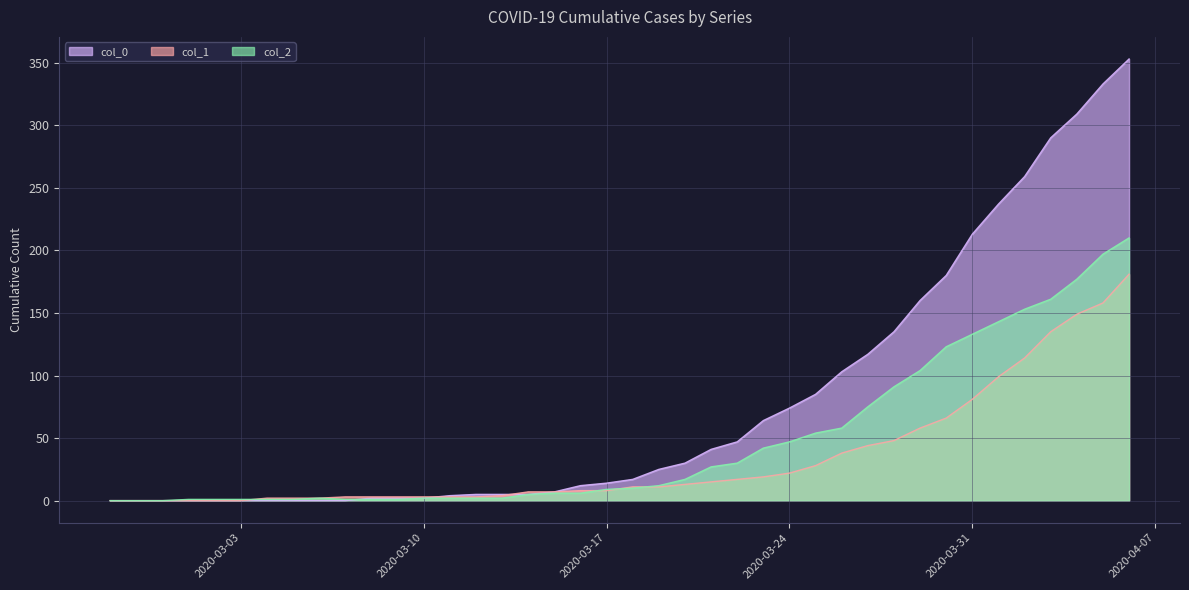

What is the maximum value shown in the chart?

353